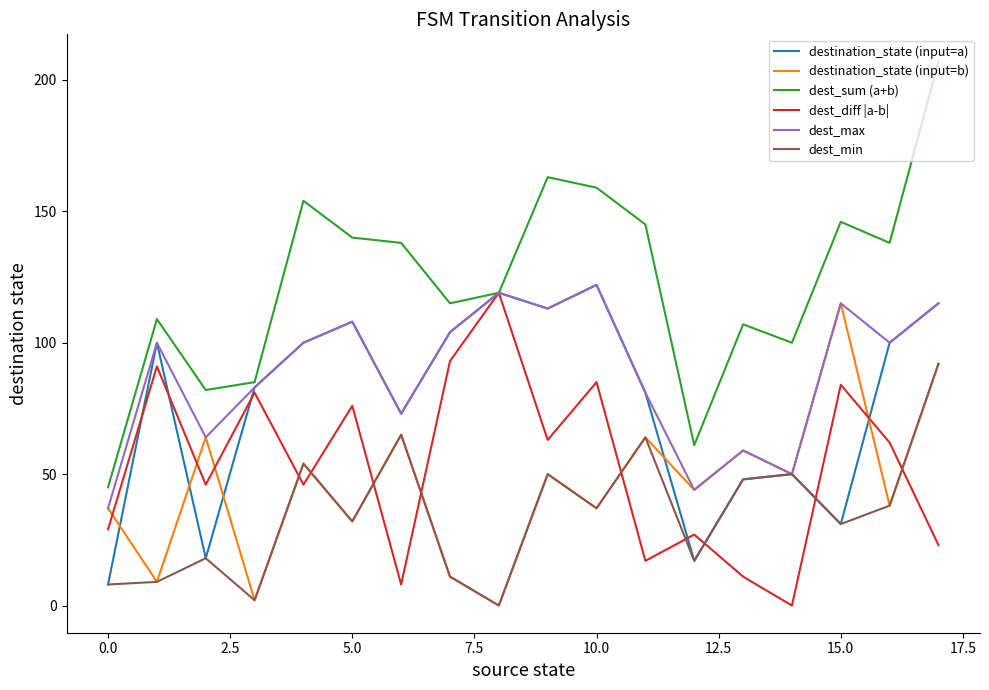

Does the chart have visible grid lines?

No